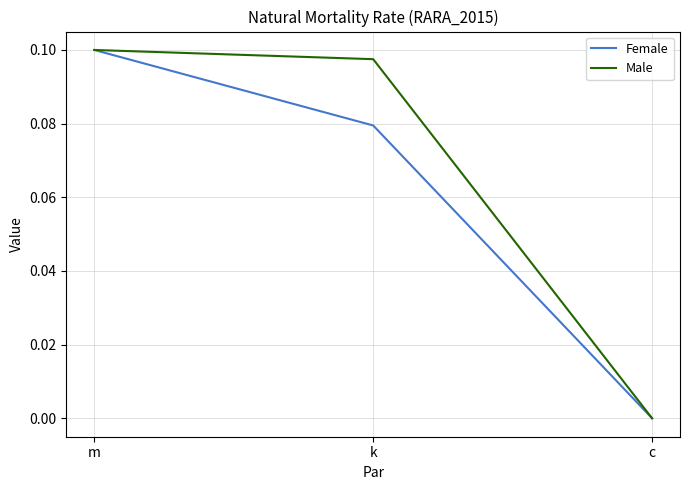

List the series in order of their overall mean, highest first.

Male, Female